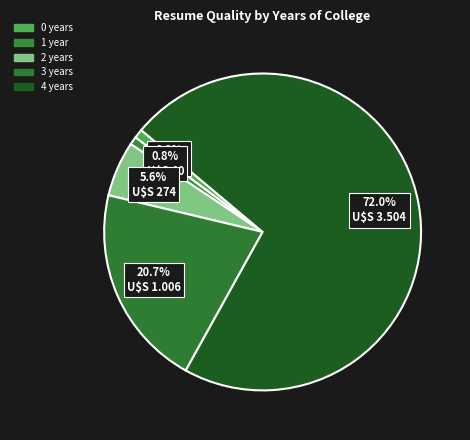

The 4 years slice represents 72% of the pie. True or false?

True